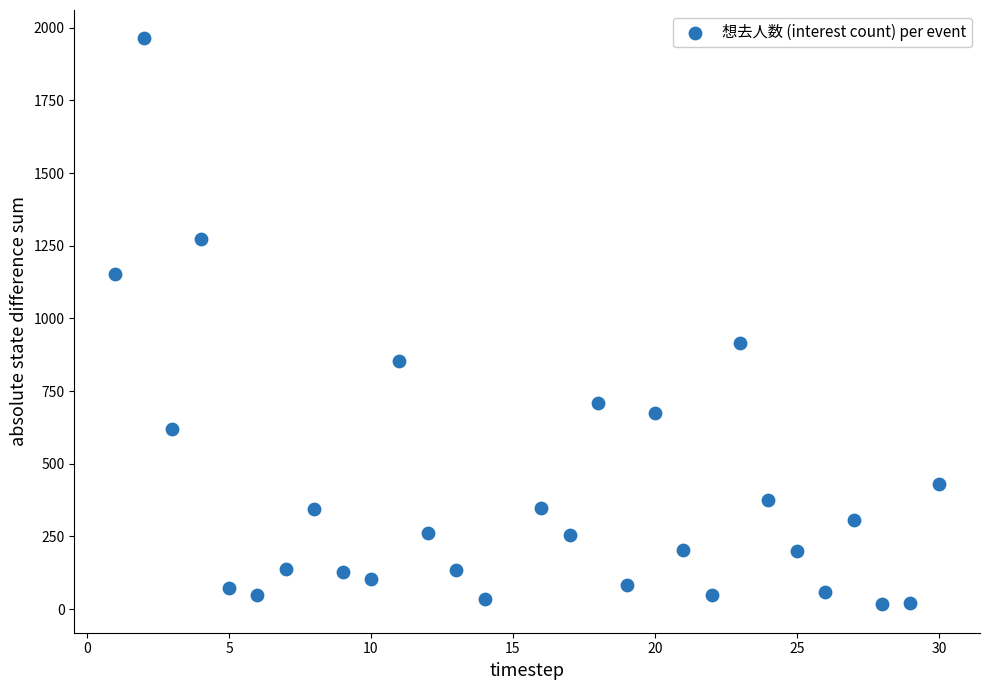

What Y value in the scatter plot is closest to 990?

916